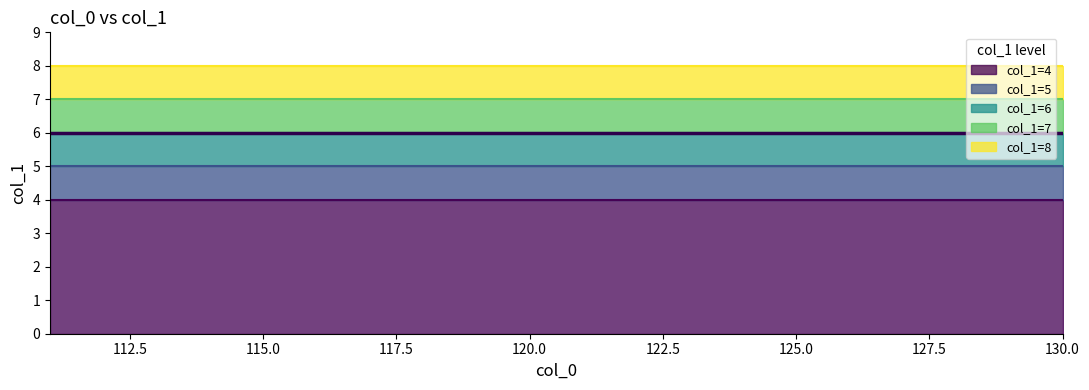

What is the value of the col_1_min point at the 18th from the left?

4